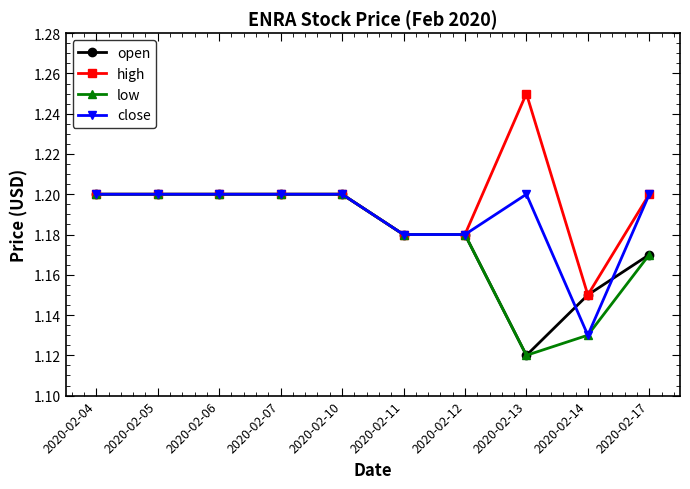

Which category has the lowest value across all series?

2020-02-13